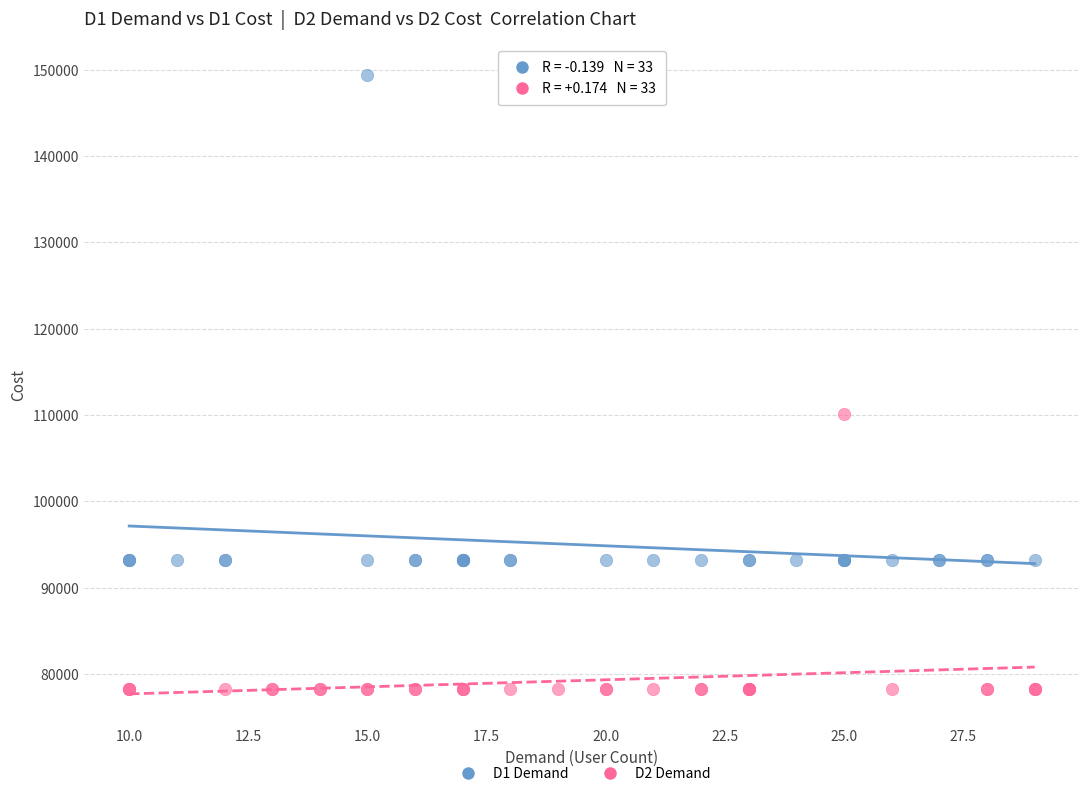

Which series has the widest spread of Y values?

D1 Demand